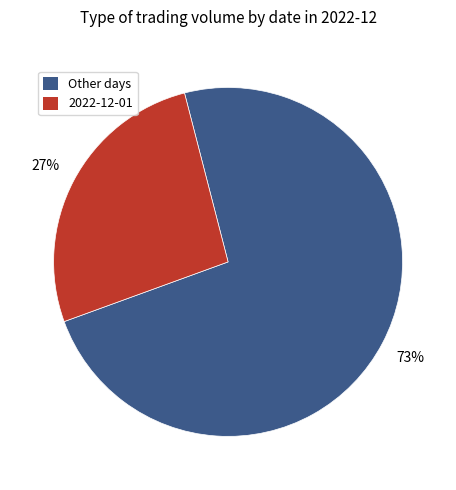

How many segments does this pie chart have?

2